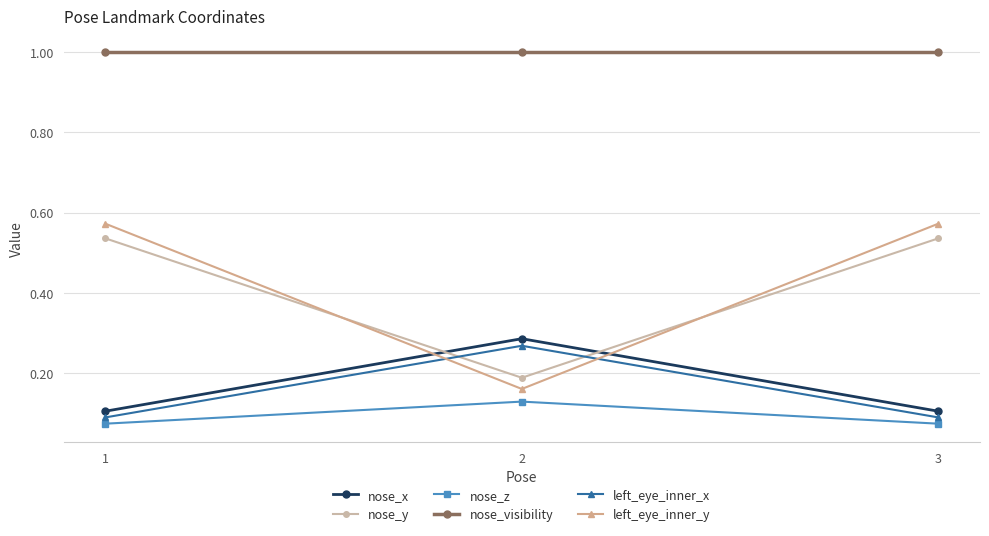

What is the spread (max minus min) of values at 3?

0.9